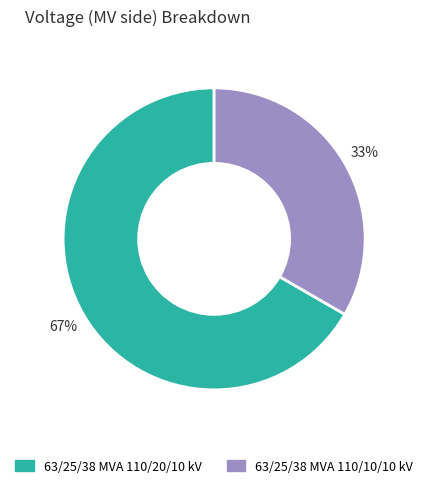

Which slice represents more than half of the pie?

63/25/38 MVA 110/20/10 kV